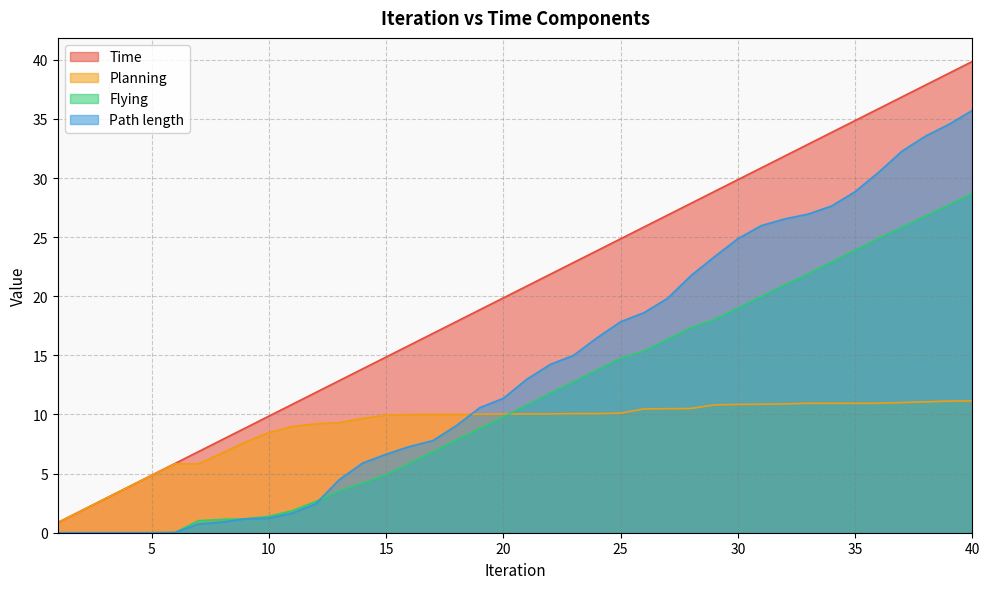

At which category is the sum across all series the highest?

40